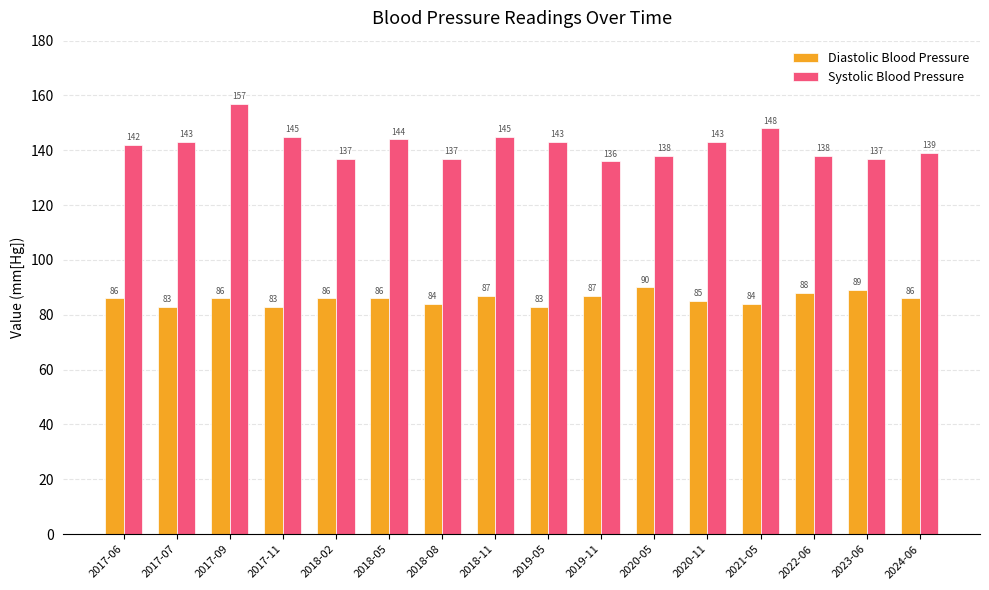

How many Diastolic Blood Pressure values are between 84 and 87?

10